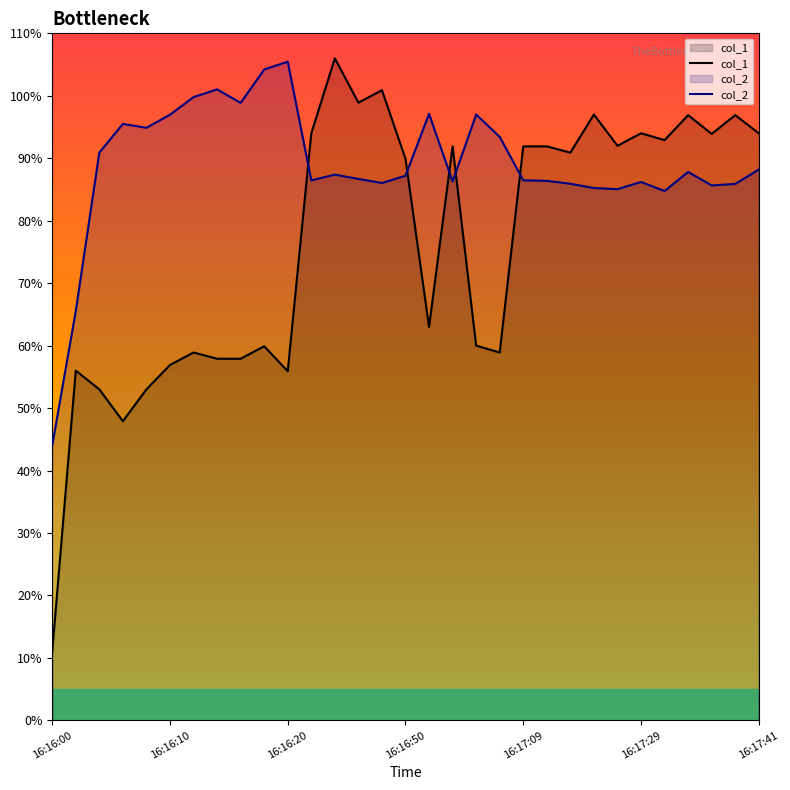

At which label does col_2 reach its minimum?

16:16:00